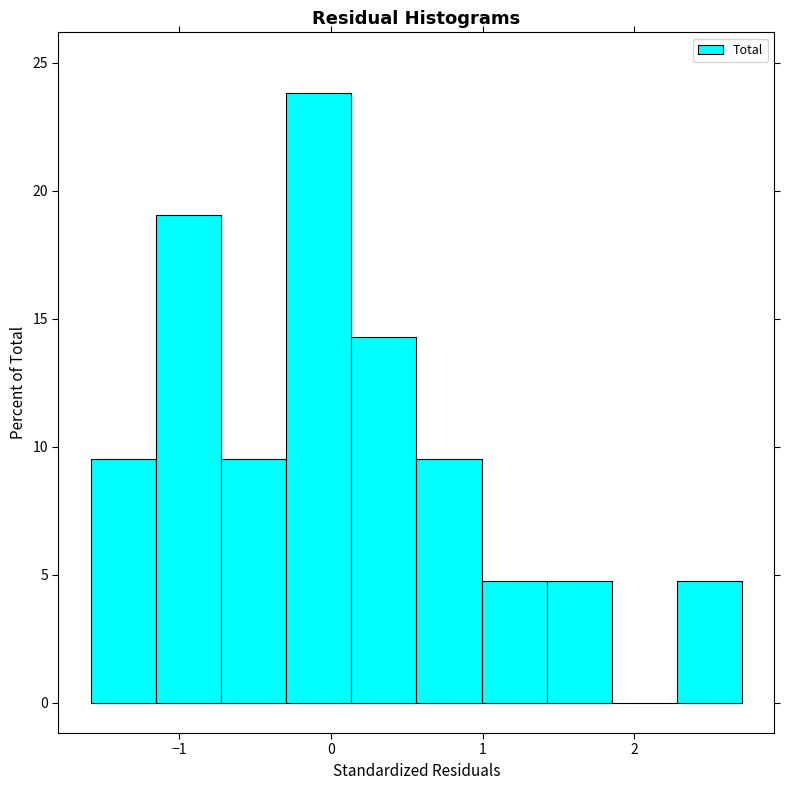

Which range on the x-axis has the tallest bar?

-0.3 to 0.1